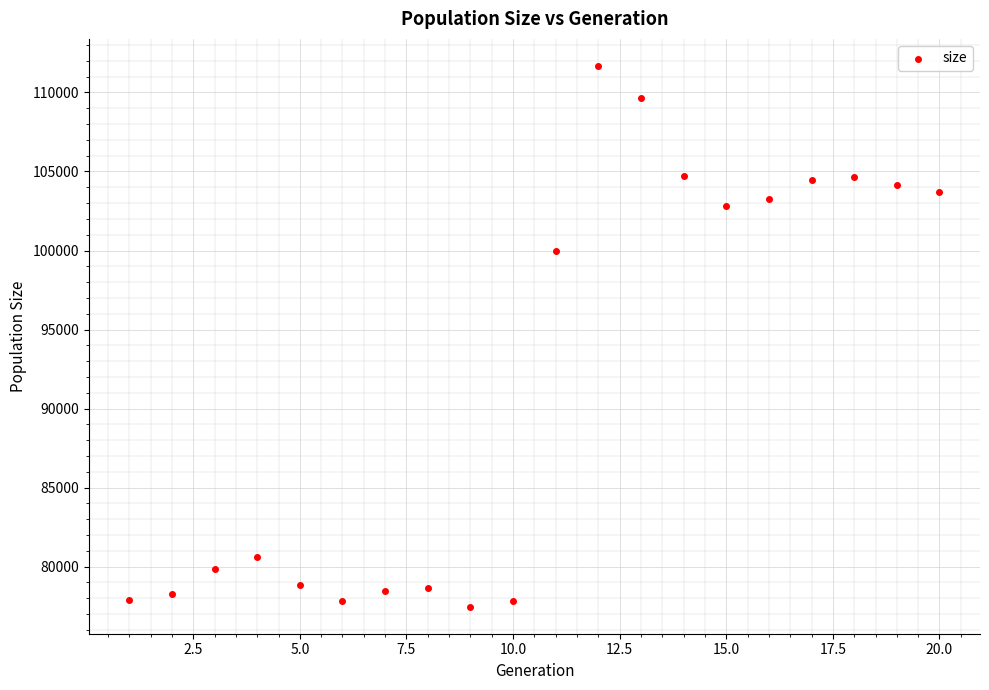

What is the range of Y values (max minus min)?

34206